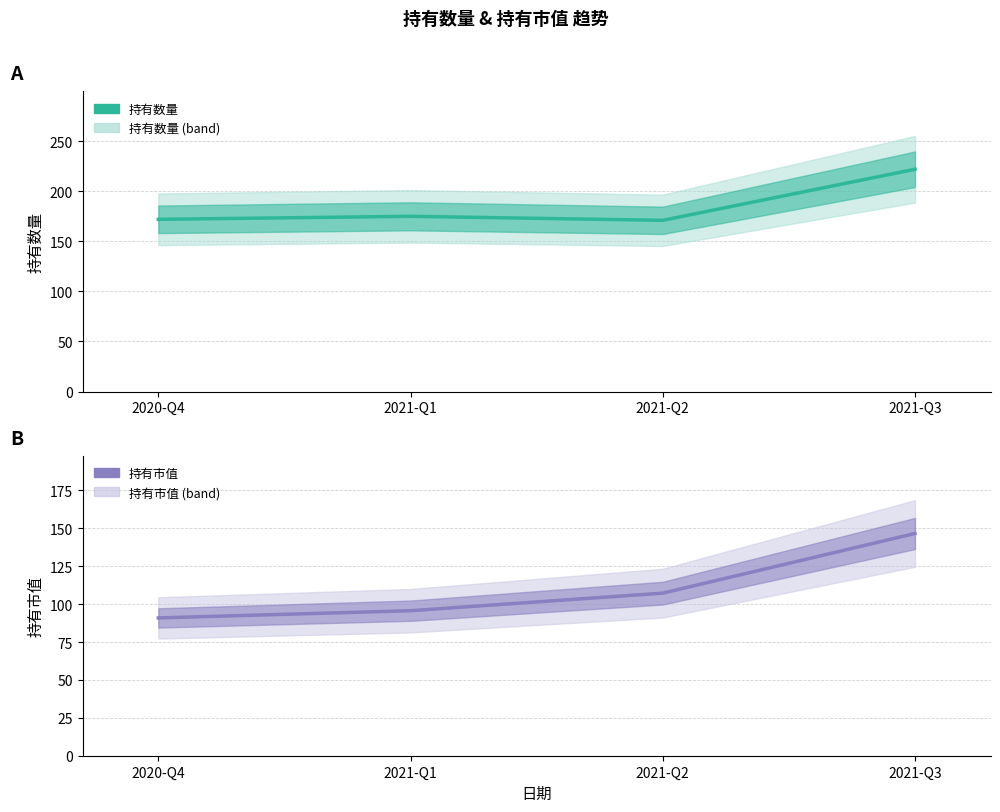

At which label does 持有市值 (line) first exceed 107?

2021-Q2